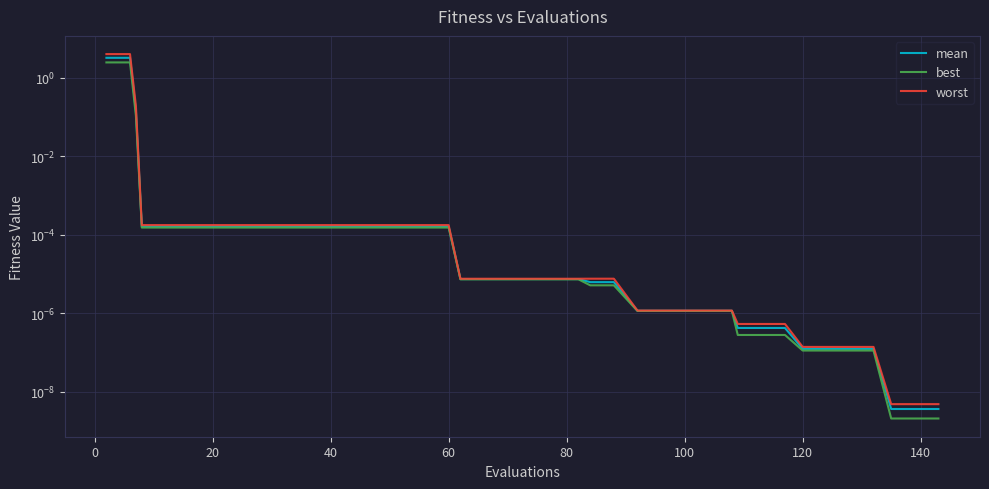

What is the sum of all worst values?

8.2